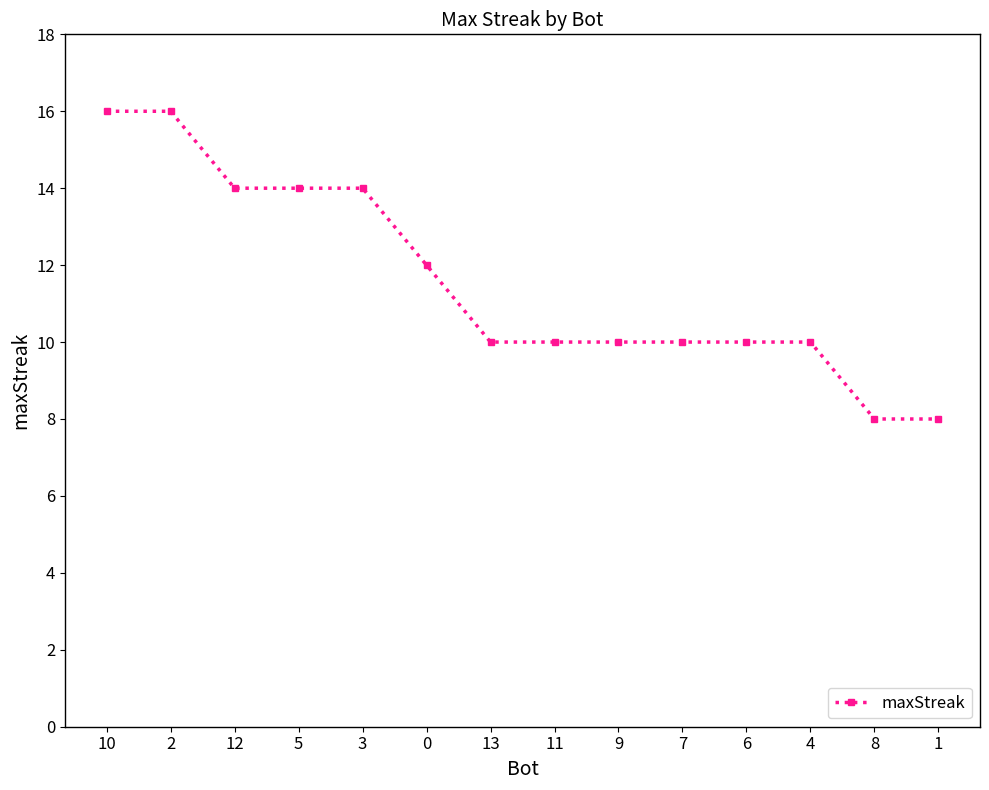

Reading right to left, extract all data points from this chart.

8	8	10	10	10	10	10	10	12	14	14	14	16	16